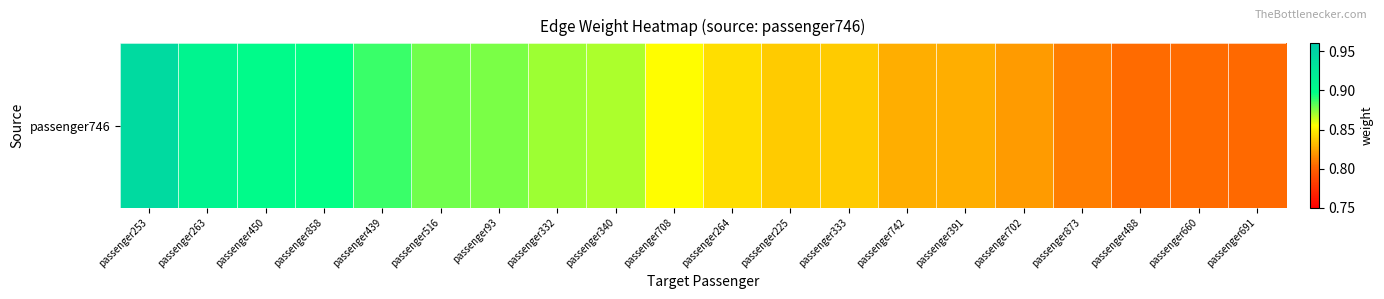

What is the greatest value displayed?

0.9